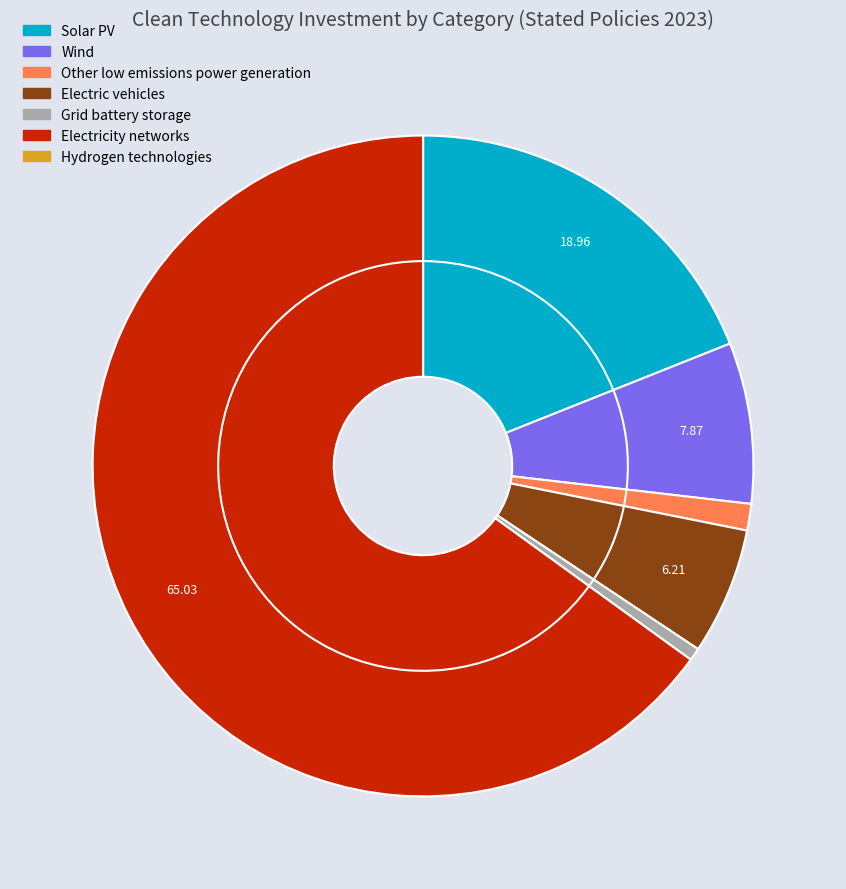

Which has a higher value, Solar PV or Electric vehicles?

Solar PV